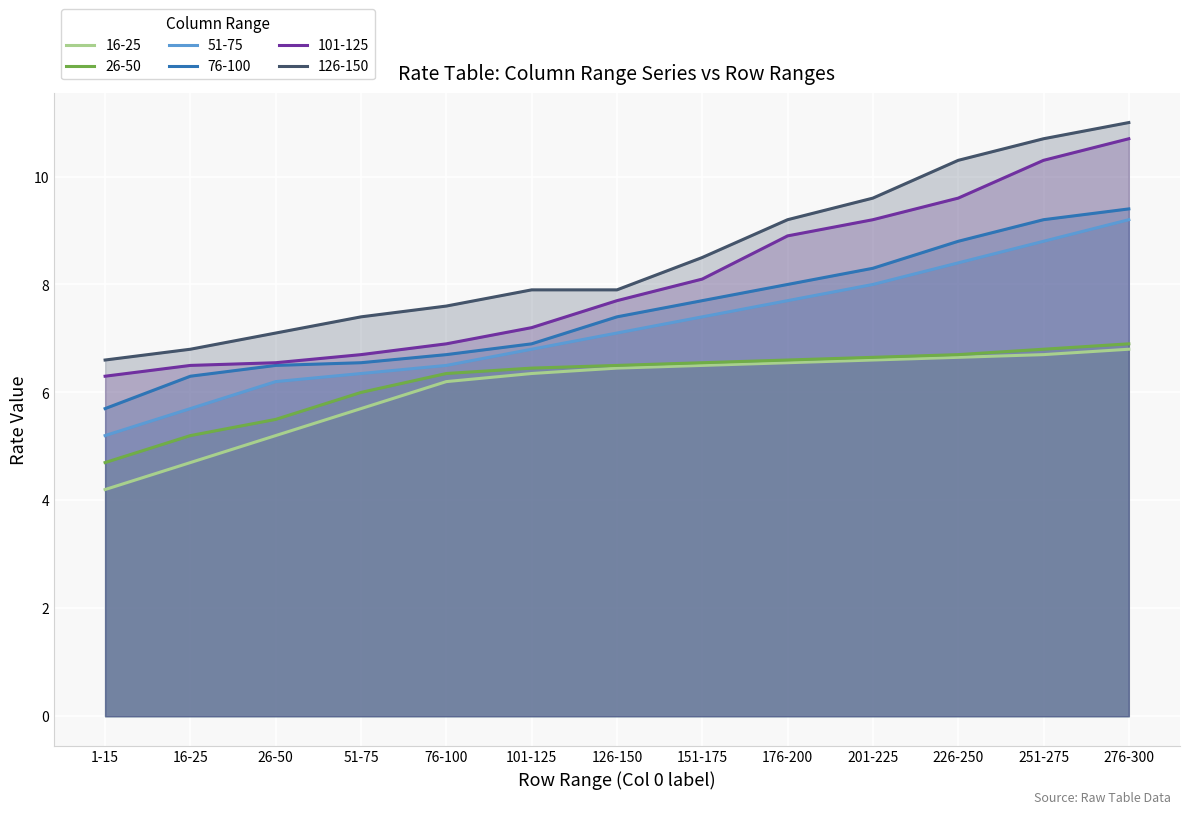

Between 16-25 and 176-200, which series saw the biggest shift?

101-125